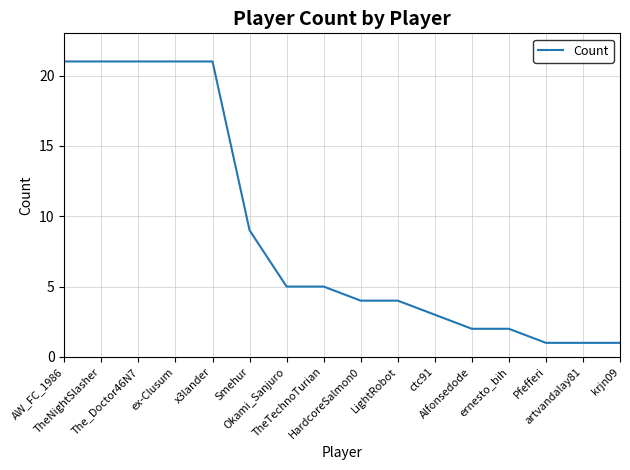

How many values are below 5?

8